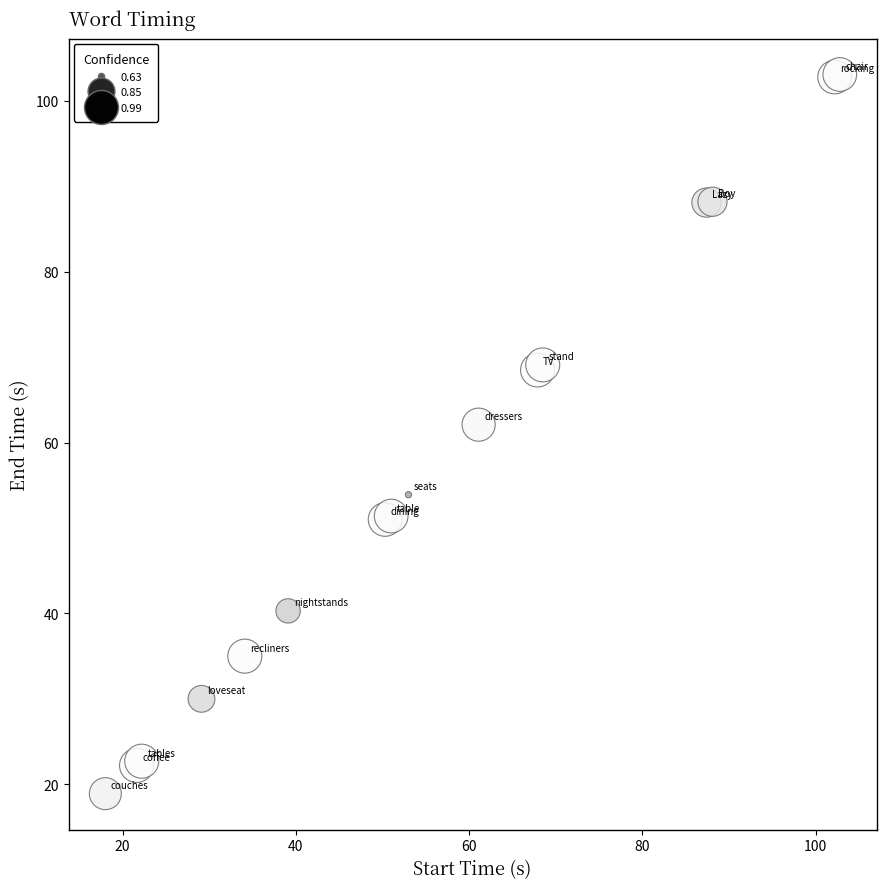

What Y value in the scatter plot is closest to 61?

62.1